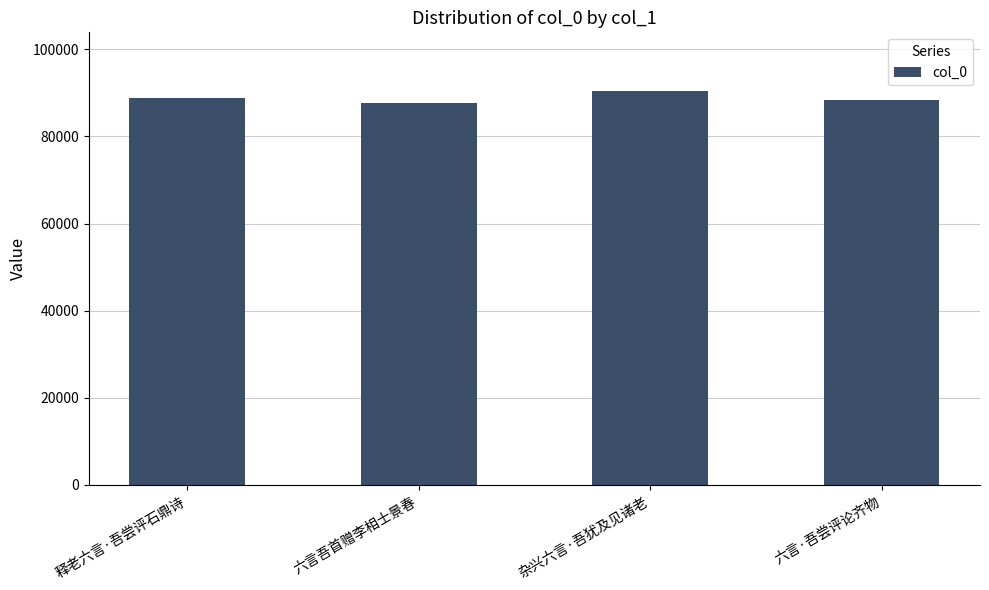

Does the chart contain any negative values?

No